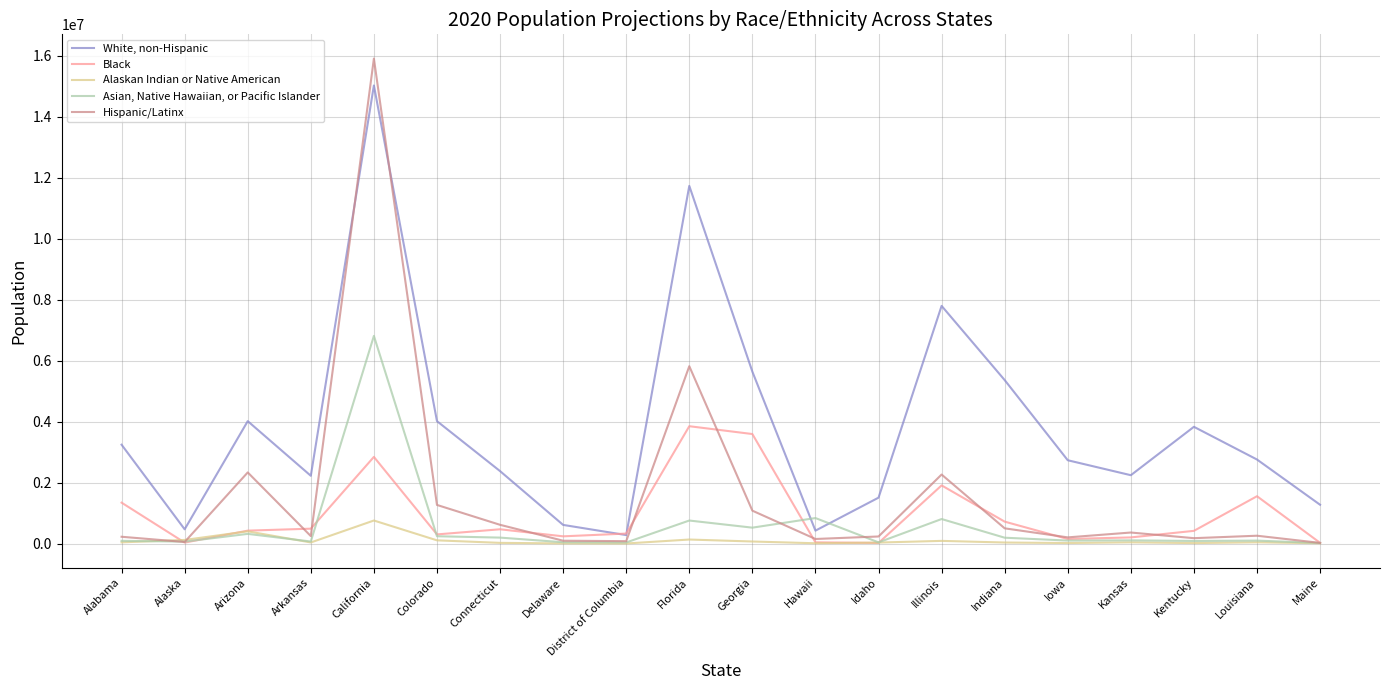

At Iowa, list the series in order from smallest to largest.

Alaskan Indian or Native American, Asian, Native Hawaiian, or Pacific Islander, Black, Hispanic/Latinx, White, non-Hispanic